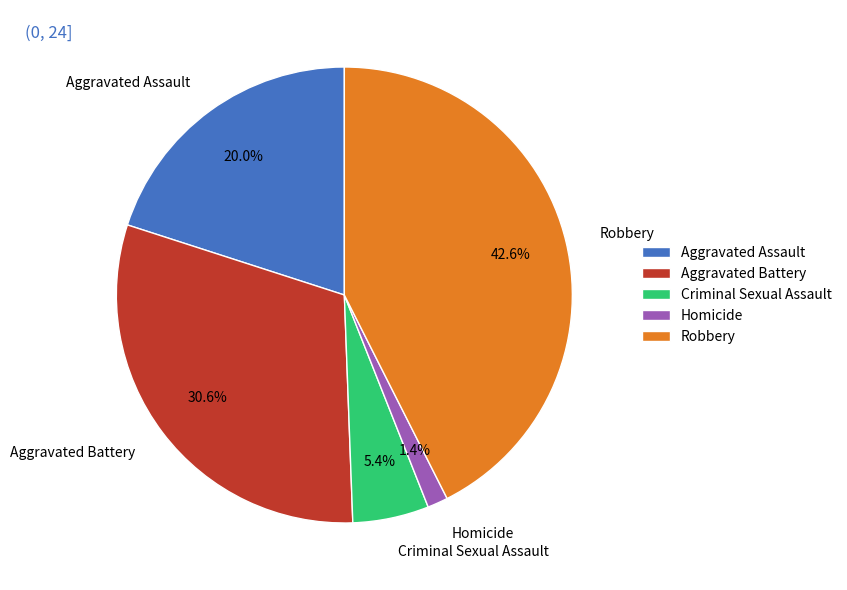

Does any single category account for the majority?

No